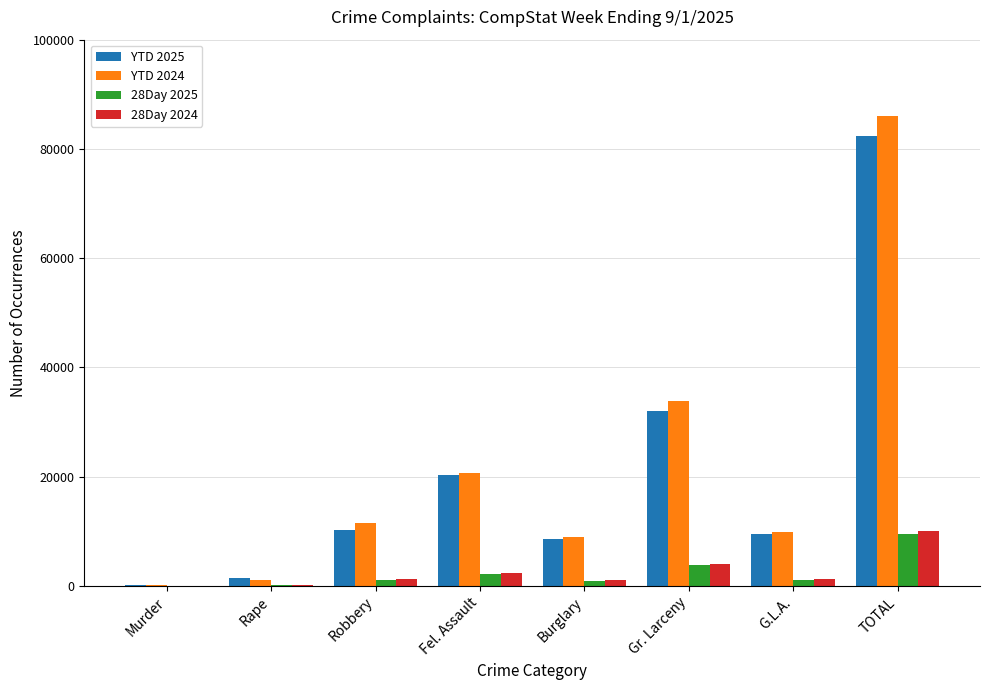

Is the value of YTD 2024 at Gr. Larceny greater than the value of 28Day 2025 at TOTAL?

Yes